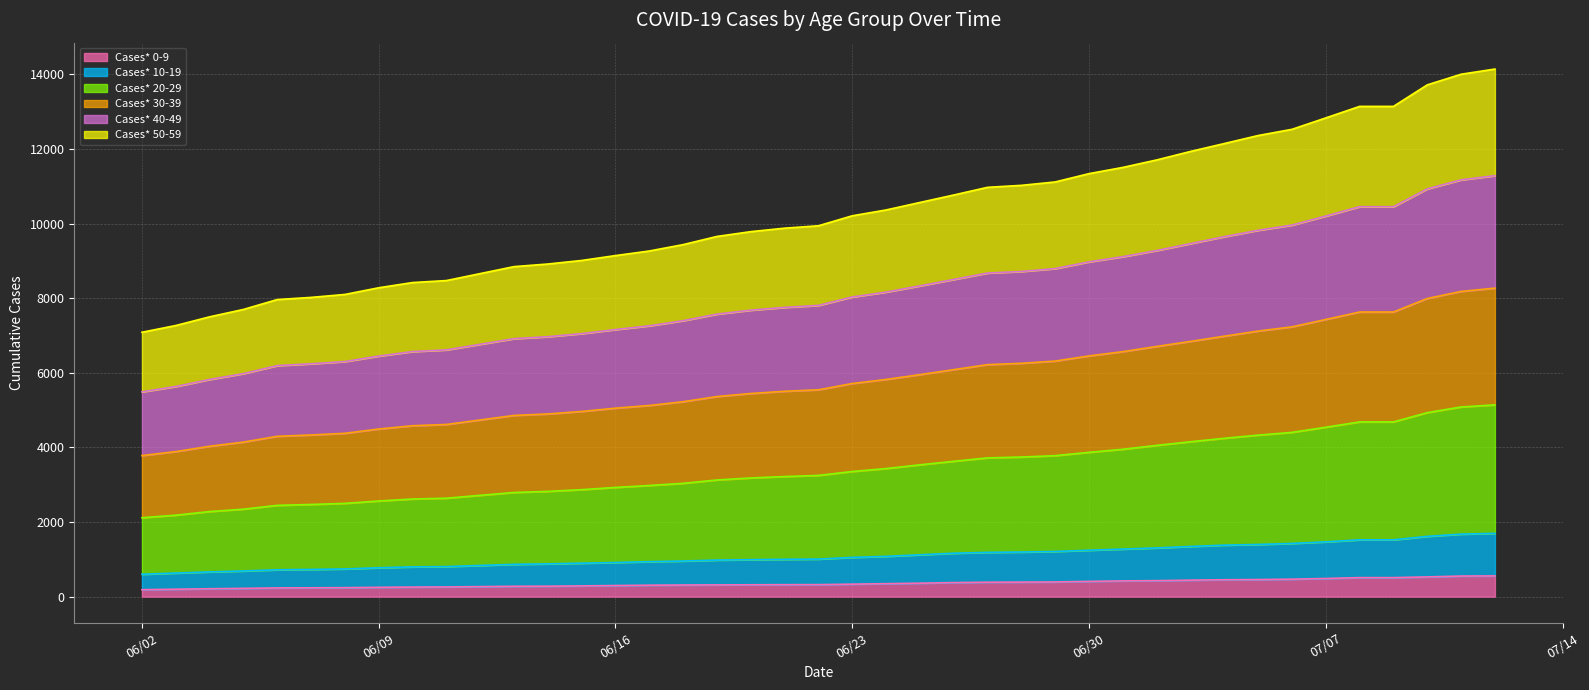

What is the highest value of the Cases* 0-9 series?

556